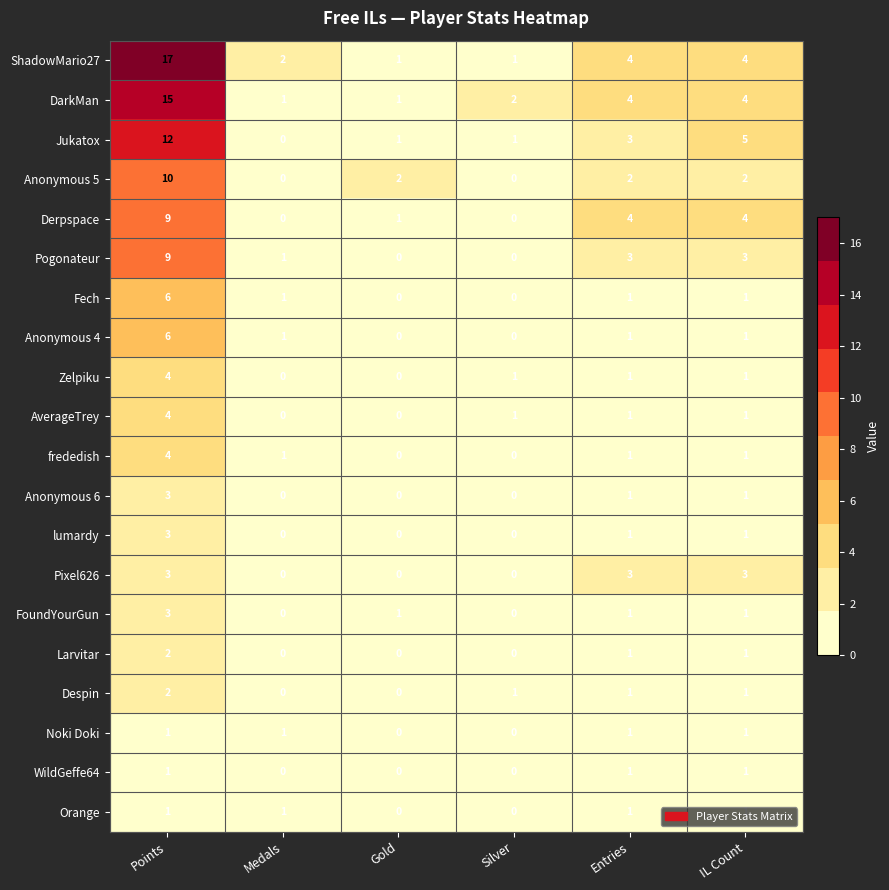

What is the greatest value displayed?

17